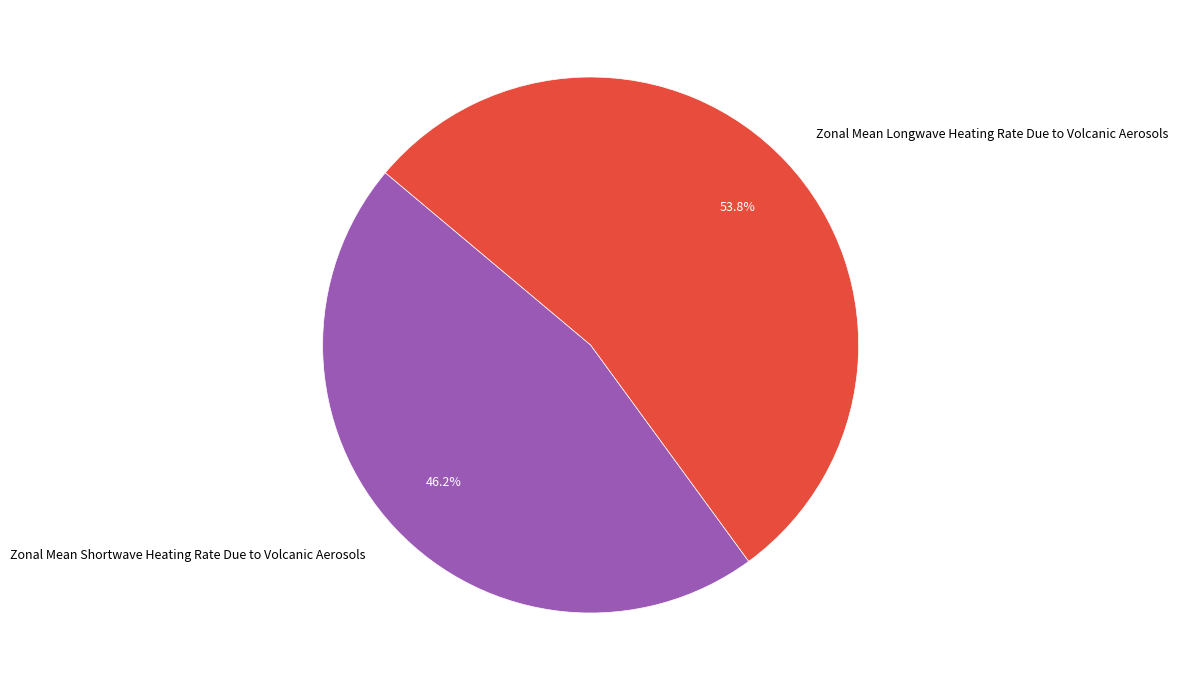

Is Zonal Mean Shortwave Heating Rate Due to Volcanic Aerosols the majority of the pie?

No